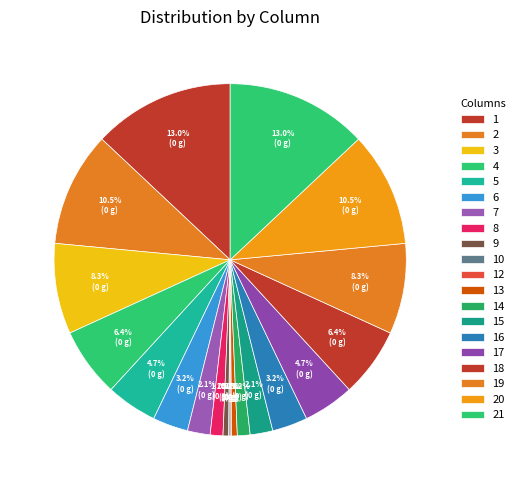

To the nearest percent, what is the difference between the largest and smallest slice percentages?

13%